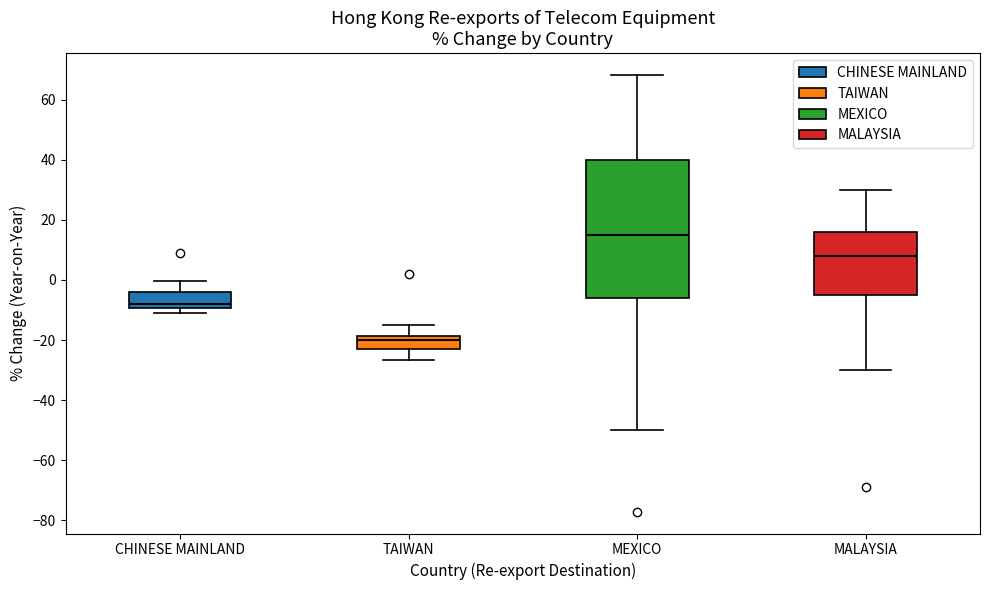

Reading left to right, transcribe this box plot: for each box, give where its median line is, the range the box spans, and where its two whiskers end, as read against the y-axis. The values are not printed on the chart, so give them approximately, as read against the axis.

CHINESE MAINLAND: median -8, box -10 to -4, whiskers -12 to 0
TAIWAN: median -20, box -22 to -18, whiskers -26 to -14
MEXICO: median 16, box -6 to 40, whiskers -50 to 68
MALAYSIA: median 8, box -4 to 16, whiskers -30 to 30